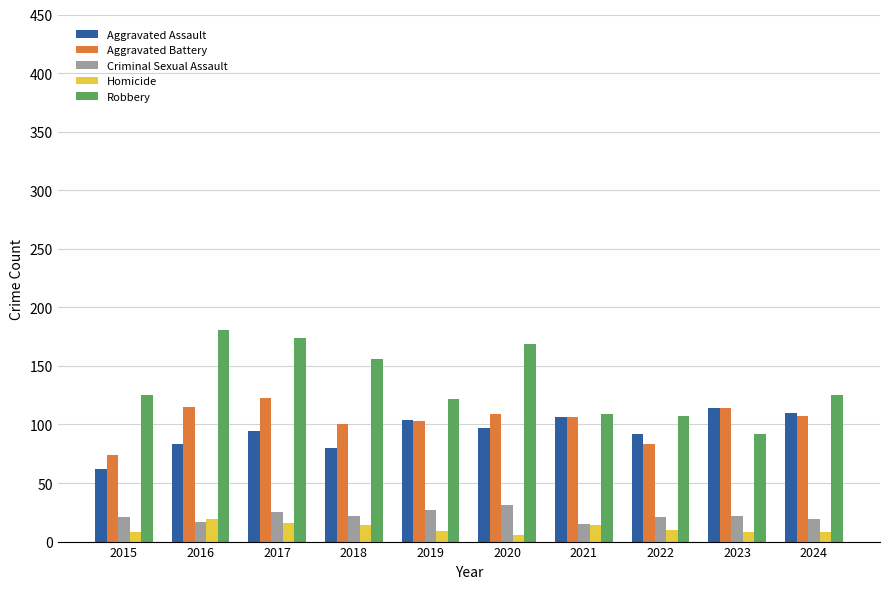

True or false: Aggravated Battery has a value of 114 at 2023.

True